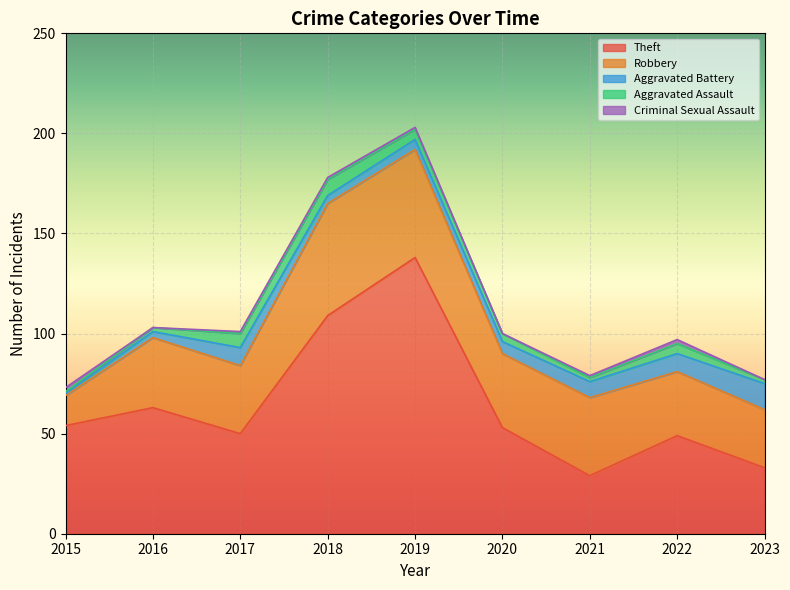

What is the difference between the maximum and minimum values in the Aggravated Assault series?

7